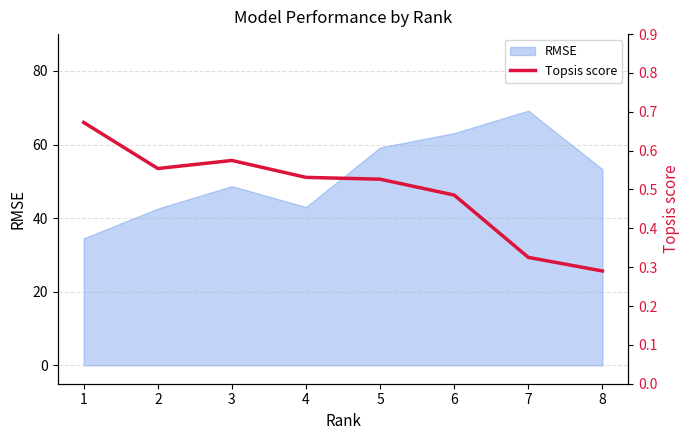

Where is the data nearest to the value 0?

8